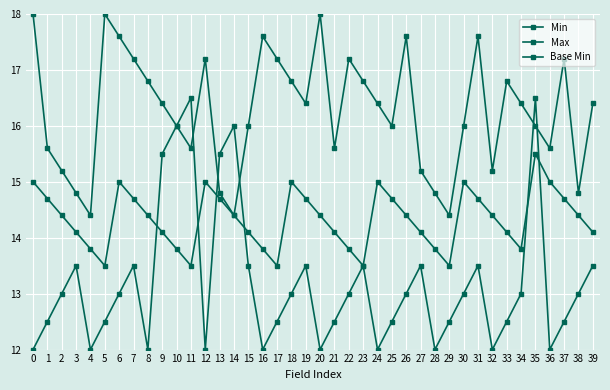

How many series are shown in this chart?

3